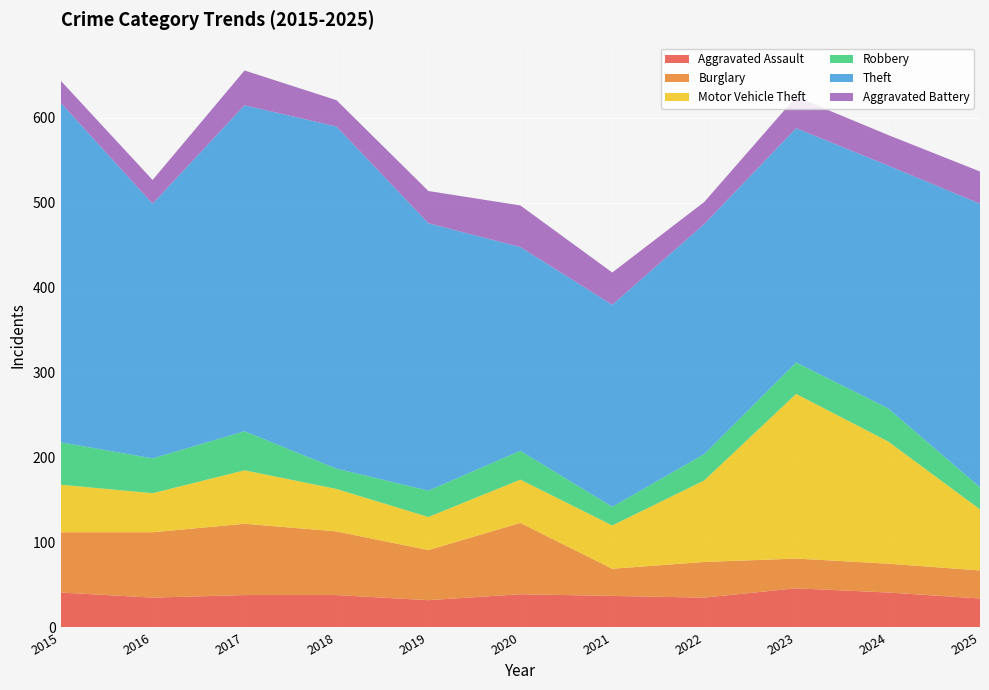

Reading right to left, transcribe all the data shown in this chart.

Aggravated Assault: 34	41	46	35	37	39	32	38	38	35	41
Burglary: 33	34	35	42	32	84	59	75	84	77	71
Motor Vehicle Theft: 72	144	194	96	51	51	39	50	63	46	56
Robbery: 26	39	37	31	22	34	31	24	46	41	50
Theft: 334	286	276	271	238	240	315	403	384	300	400
Aggravated Battery: 38	36	37	26	38	49	38	31	41	28	26